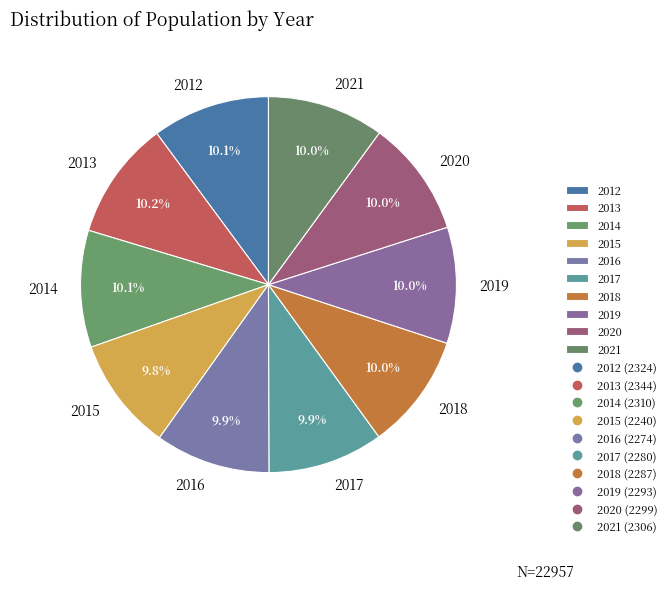

Does 2021 represent more than half of the total?

No